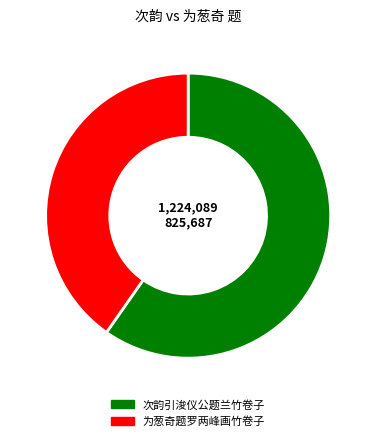

Is the sum of 为葱奇题罗两峰画竹卷子 and 次韵引浚仪公题兰竹卷子 greater than half?

Yes